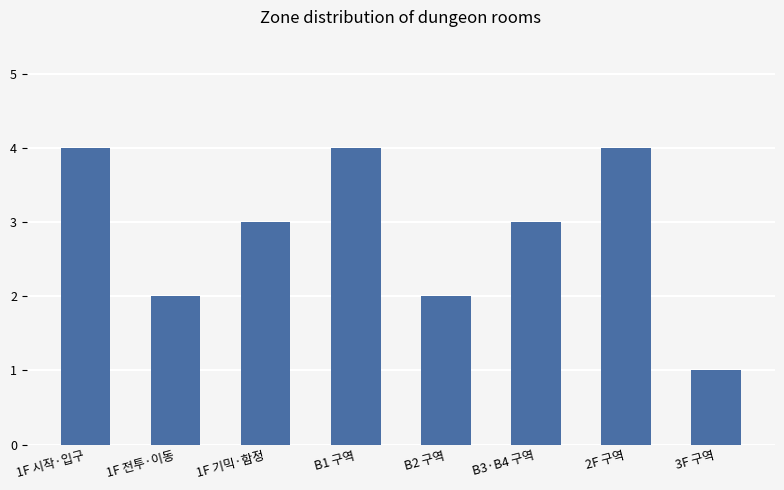

What is the sum of all values?

23